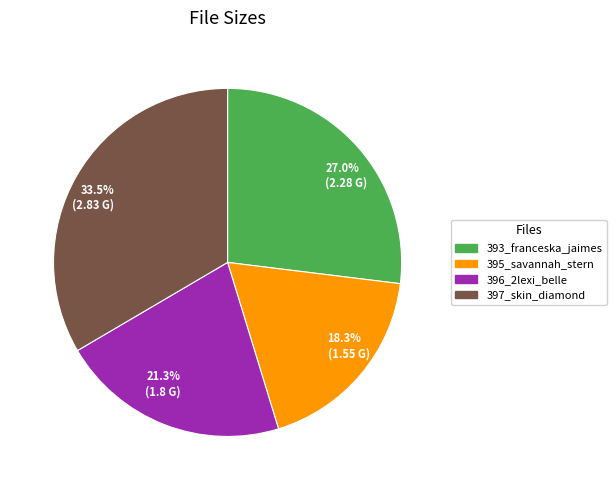

Which category has the biggest portion of the pie?

33.5% (2.83 G)